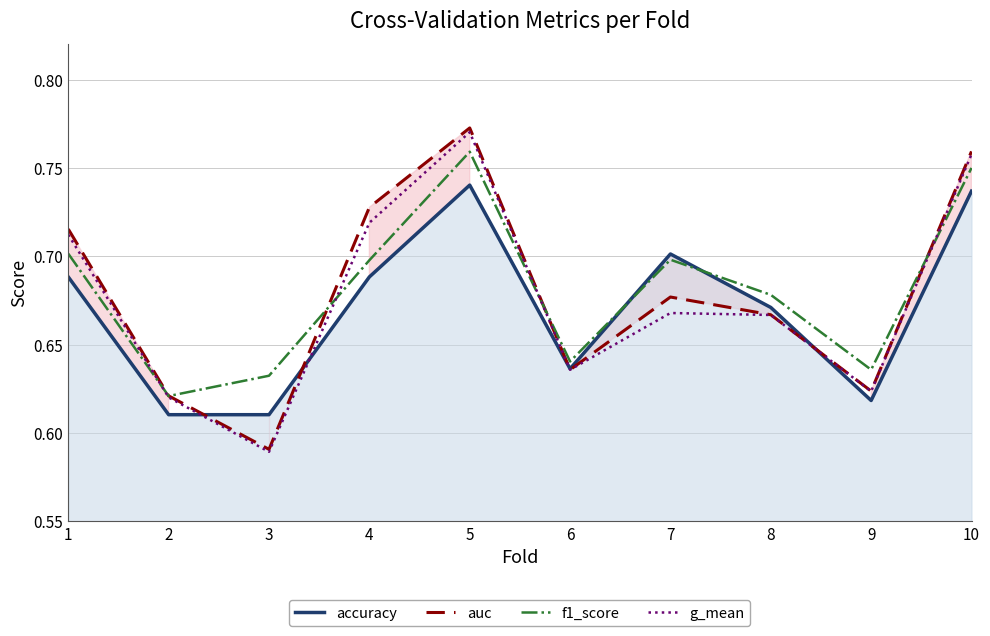

Which series ends up on top after the final intersection of f1_score and auc?

auc